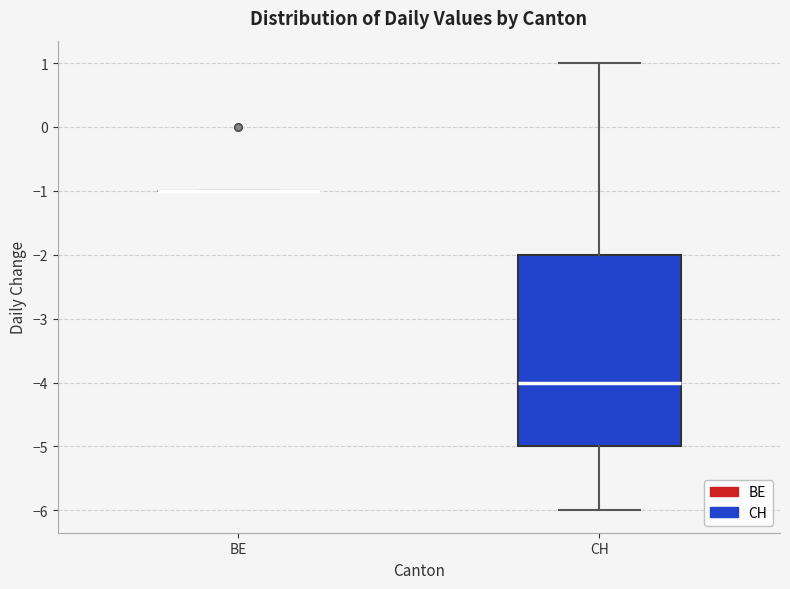

Comparing the boxes themselves (not the whiskers), which one is the tallest?

CH